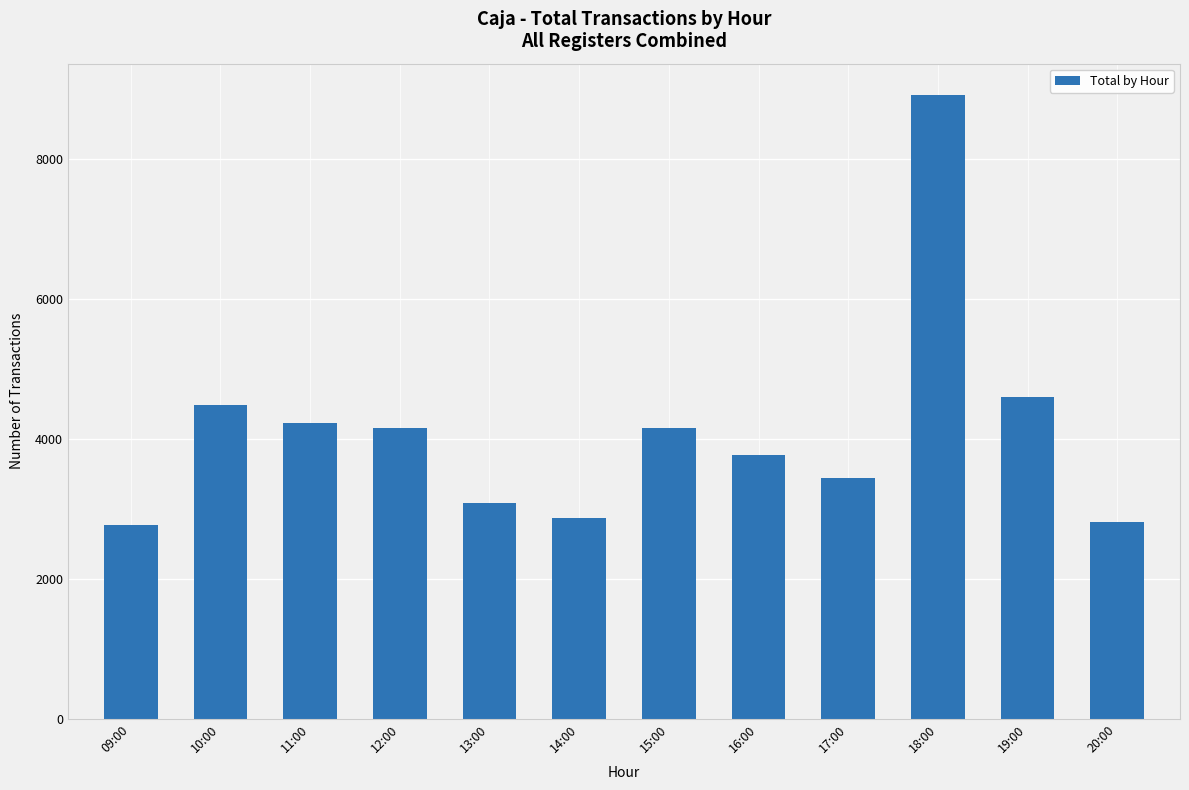

What position from the left is 11:00?

3